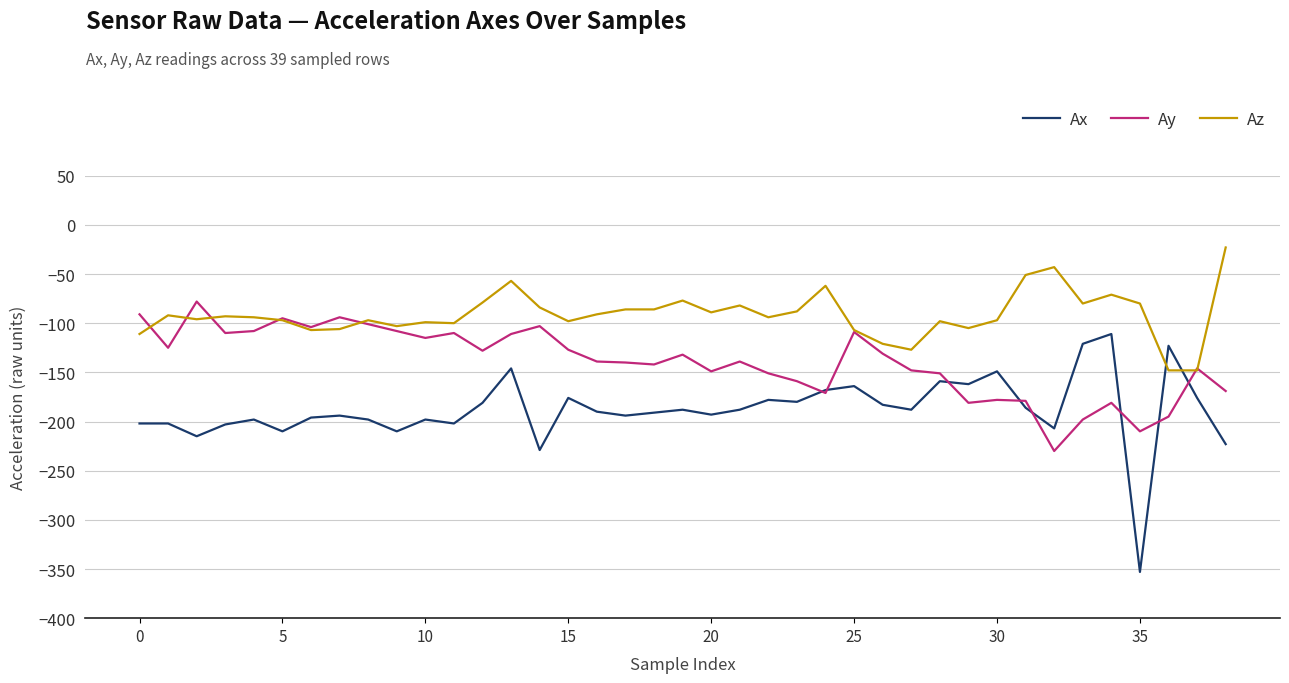

True or false: Ax and Az intersect in this chart.

True